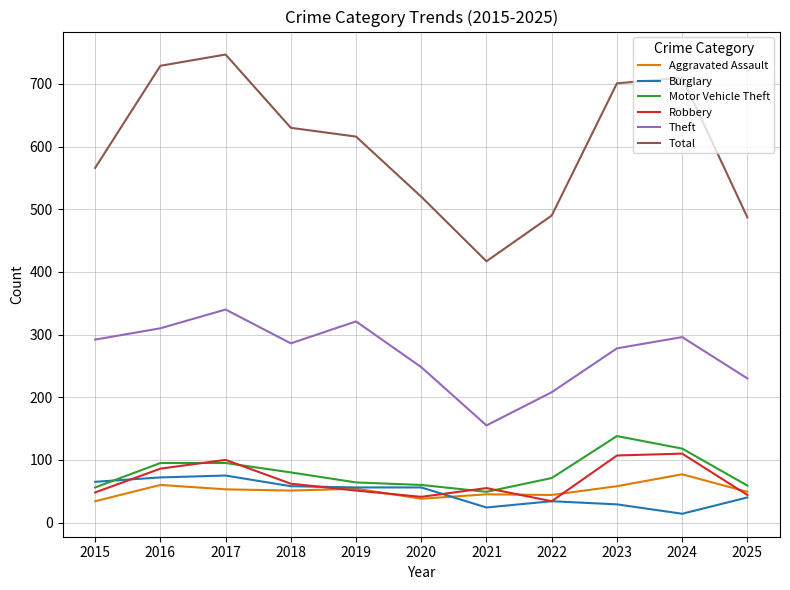

Which series has the widest spread of values?

Total